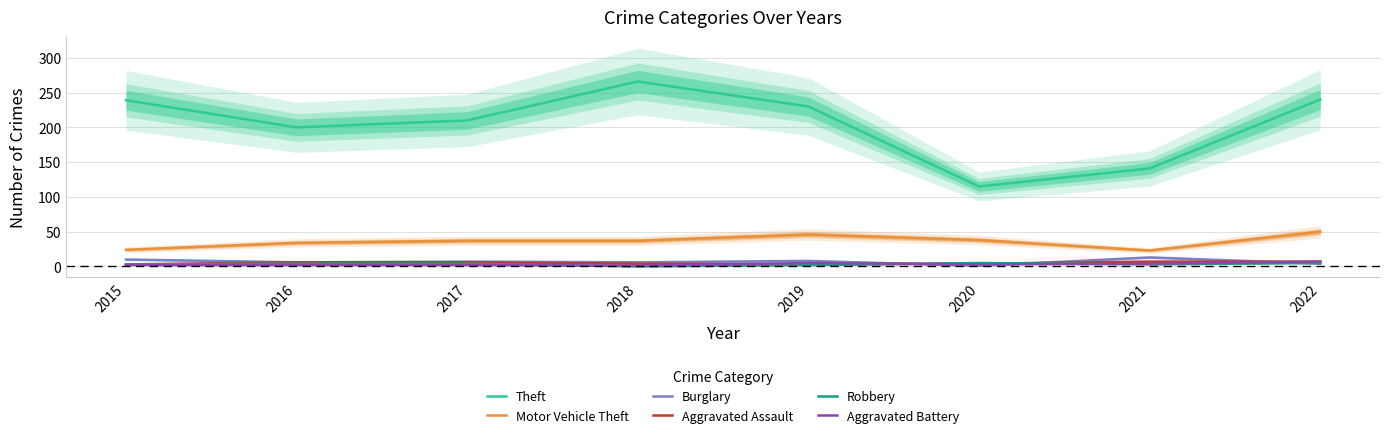

True or false: Aggravated Battery has a value of 2 at 2017.

True